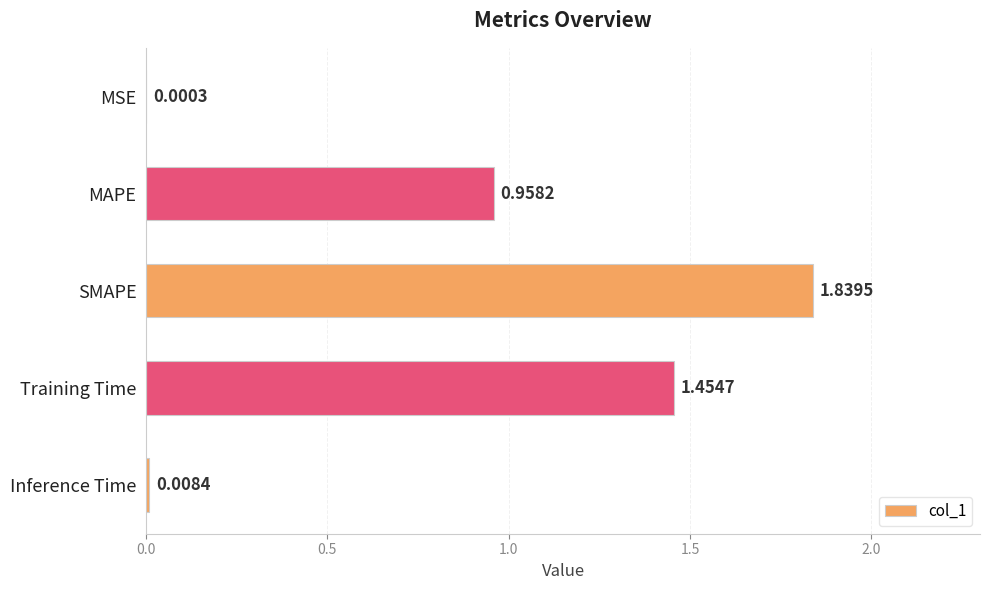

How many distinct data groups are displayed?

1